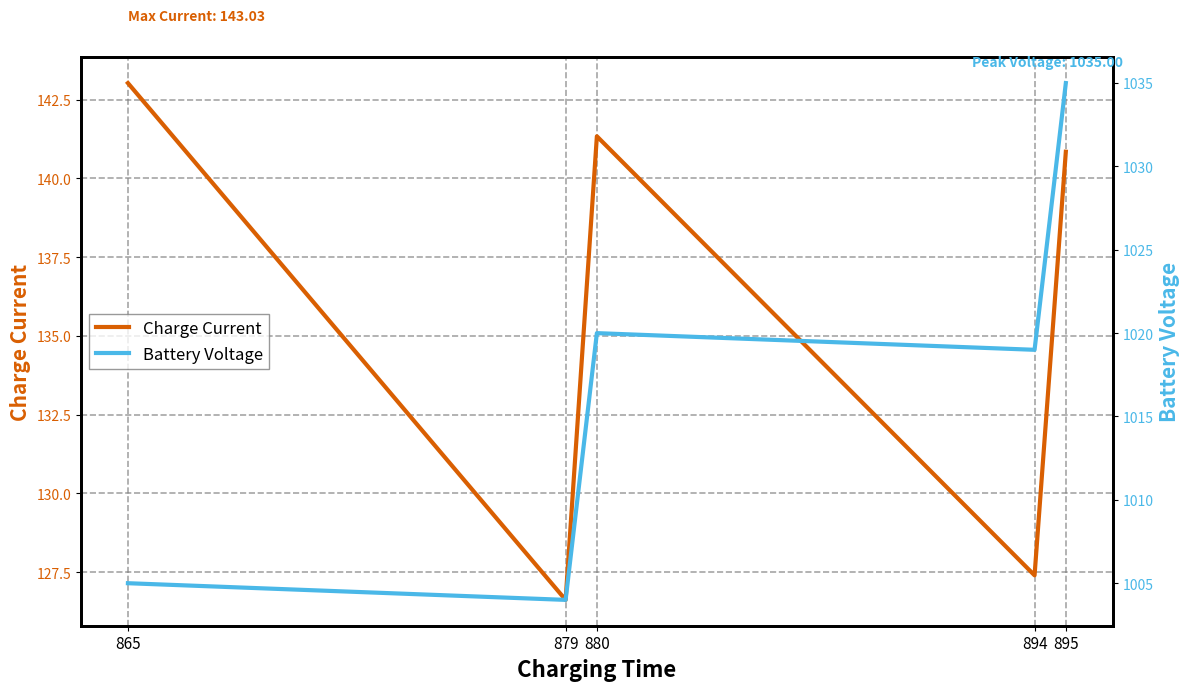

True or false: Battery Voltage and Charge Current intersect in this chart.

False